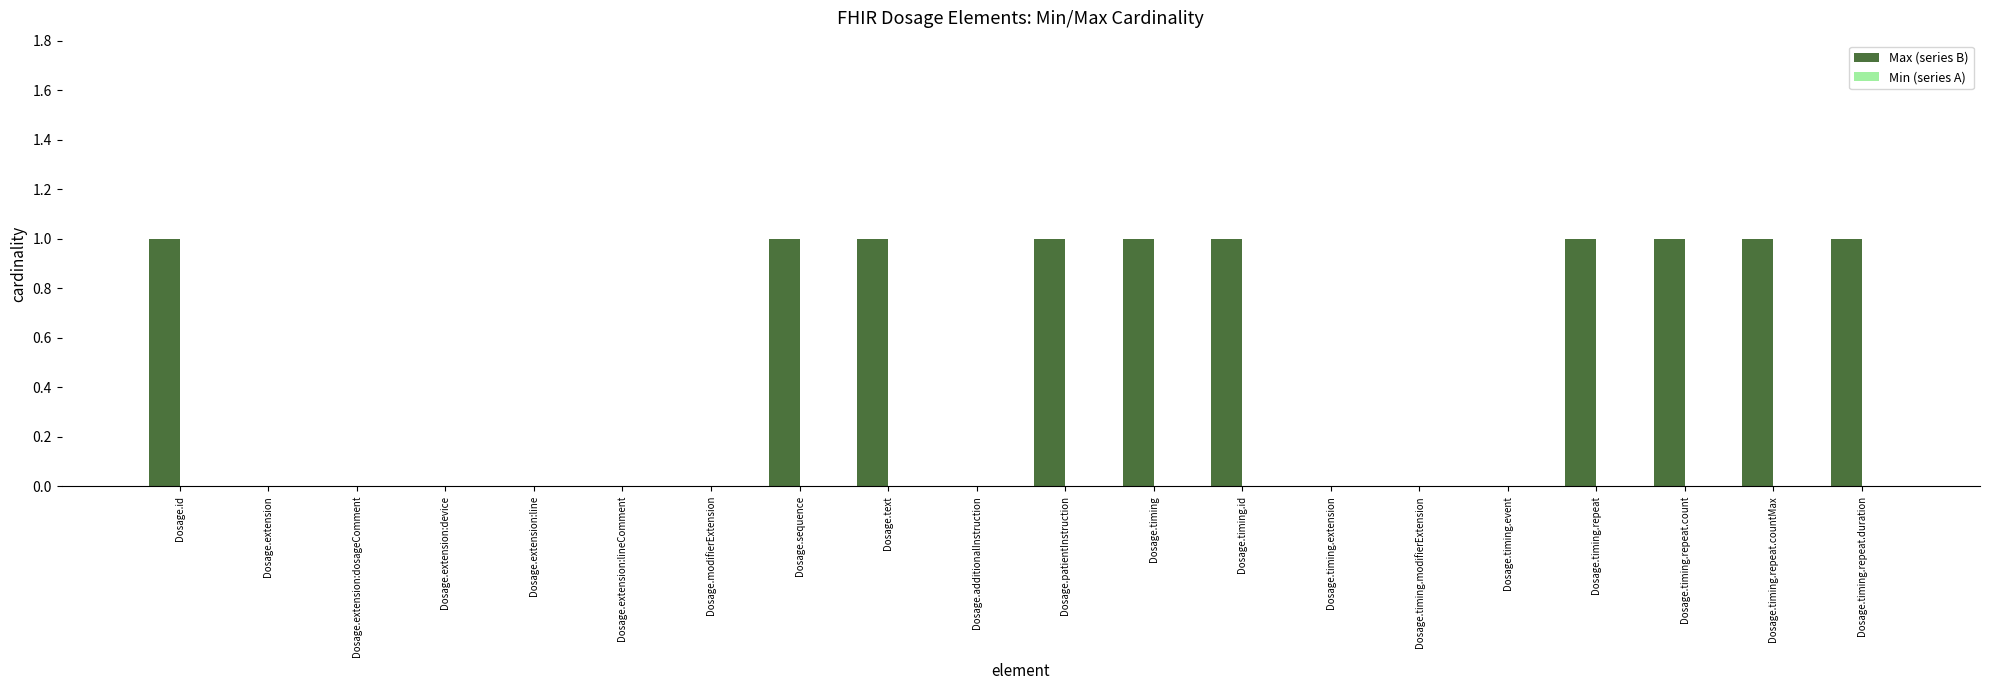

Which has a higher value, Dosage.extension or Dosage.timing.repeat.countMax?

Dosage.timing.repeat.countMax